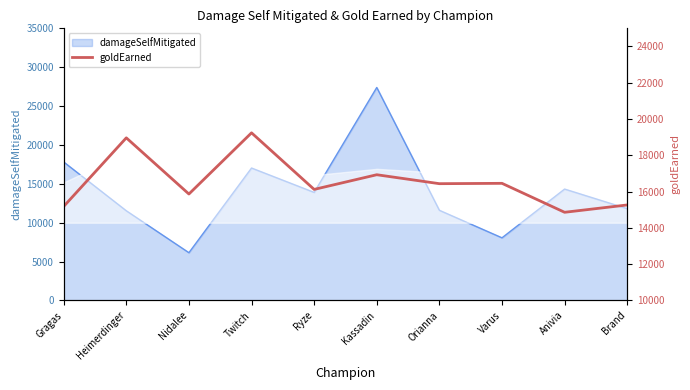

The damageSelfMitigated series shows 6142 at Nidalee. True or false?

True